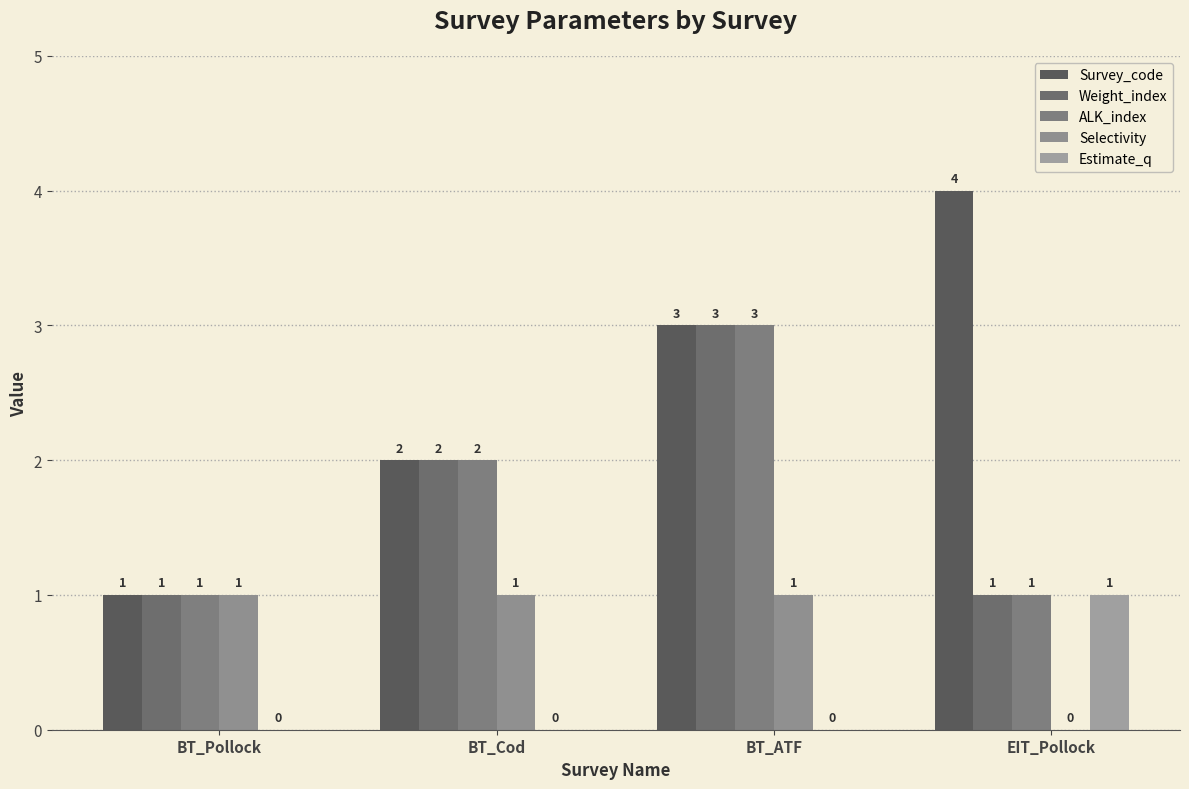

What position from the right is BT_Cod?

3